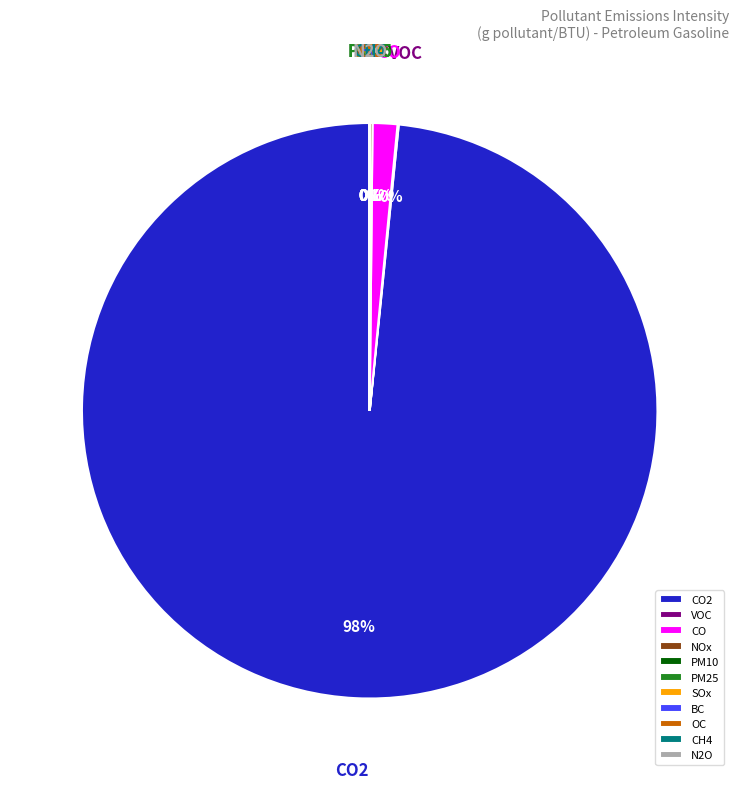

What is the largest slice in the pie chart?

CO2